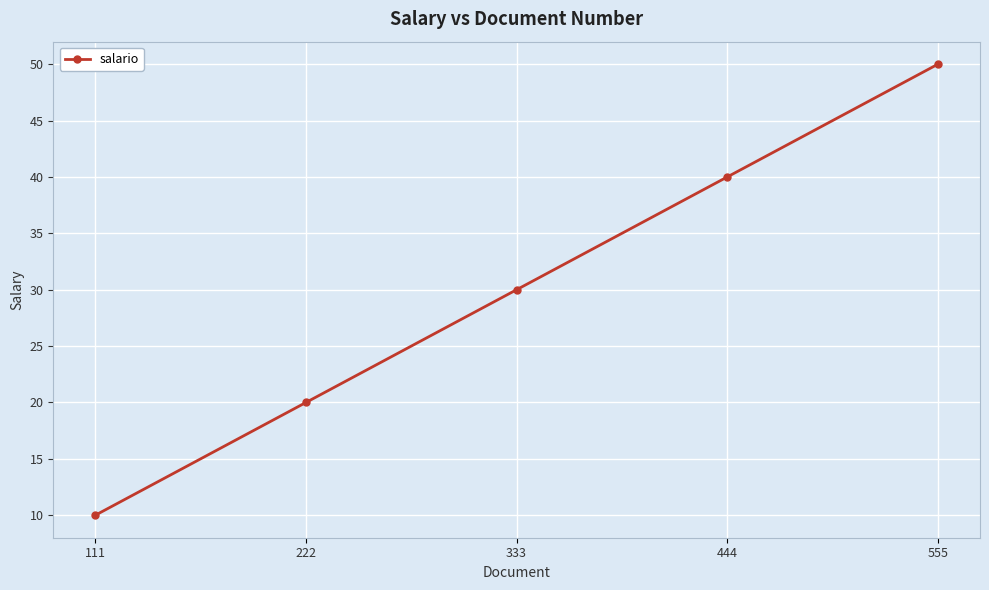

What is the value of the 5th point from the left?

50